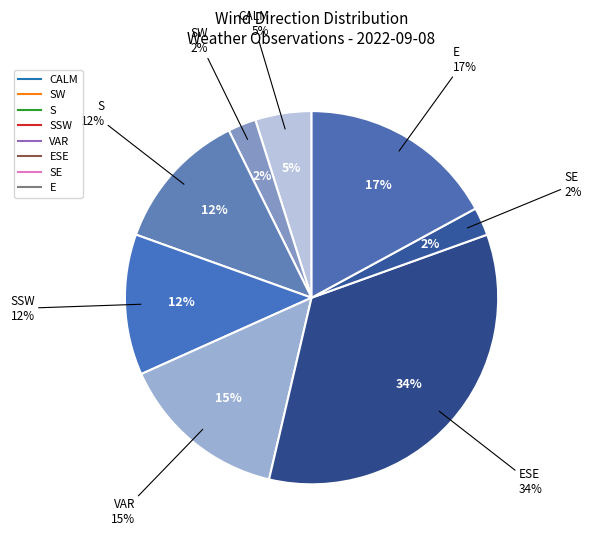

Which has a higher value, SW or E?

E